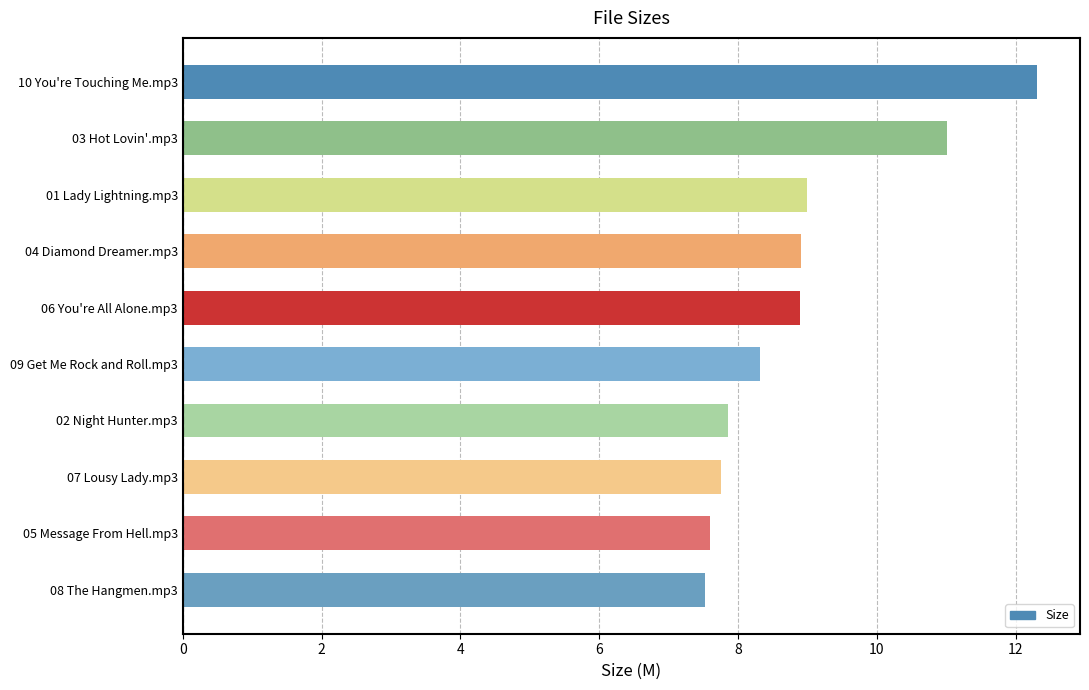

Reading bottom to top, what are all the values shown in this chart?

7.5	7.6	7.8	7.9	8.3	8.9	8.9	9.0	11.0	12.3